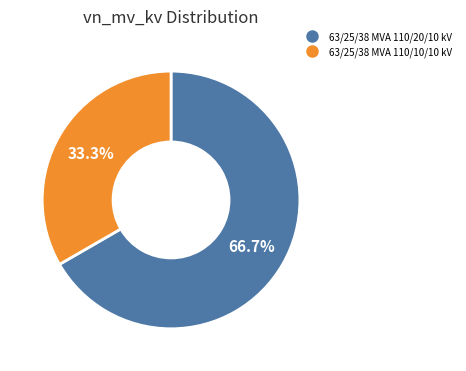

To the nearest percent, what percentage of the pie is 63/25/38 MVA 110/20/10 kV?

67%